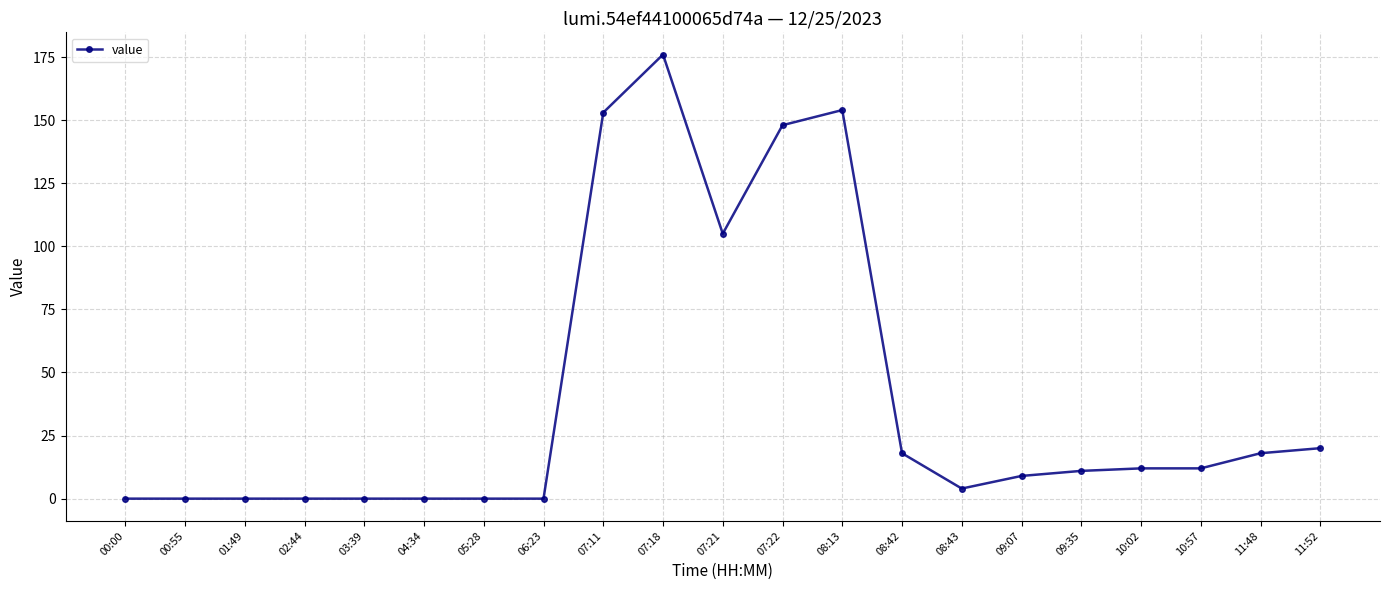

Reading right to left, list all the values displayed in this chart.

11:52=20	11:48=18	10:57=12	10:02=12	09:35=11	09:07=9	08:43=4	08:42=18	08:13=154	07:22=148	07:21=105	07:18=176	07:11=153	06:23=0	05:28=0	04:34=0	03:39=0	02:44=0	01:49=0	00:55=0	00:00=0